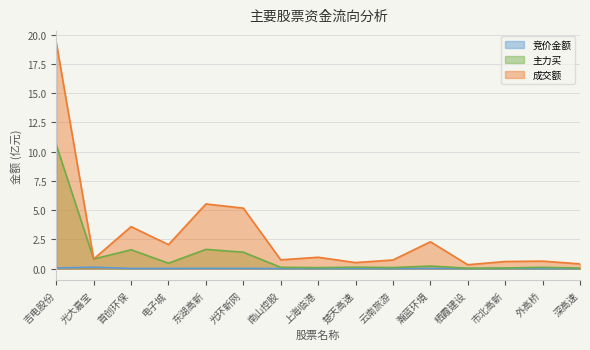

In 主力买, how many points are lower than both neighbors (excluding endpoints)?

5